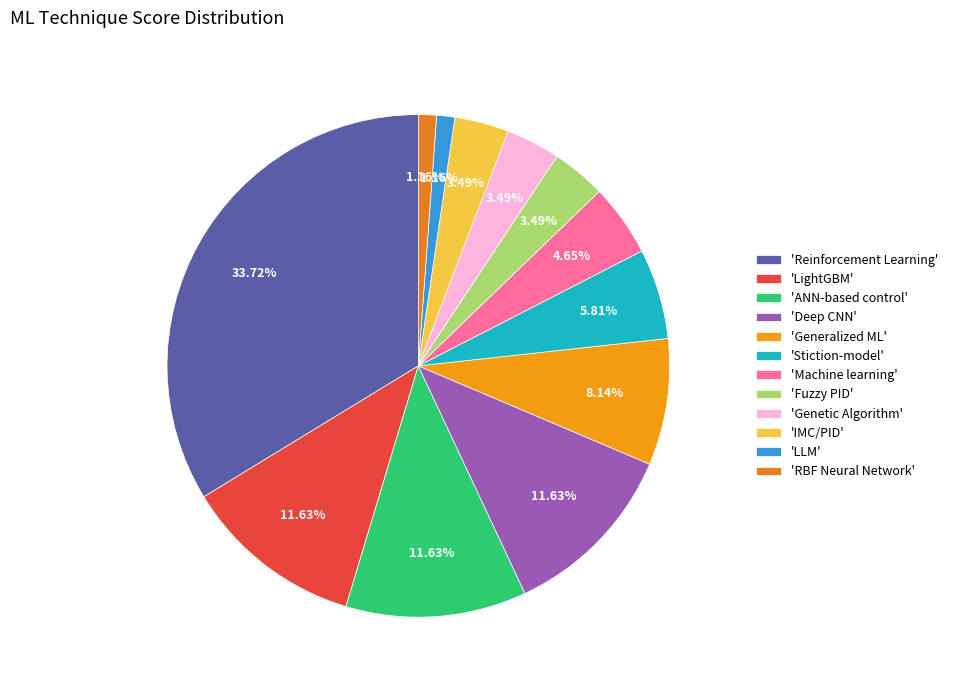

Is there any slice that represents more than half of the pie?

No